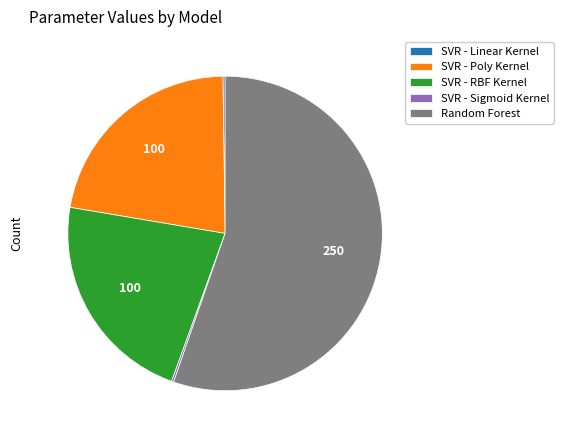

Is there a majority slice in this chart?

Yes